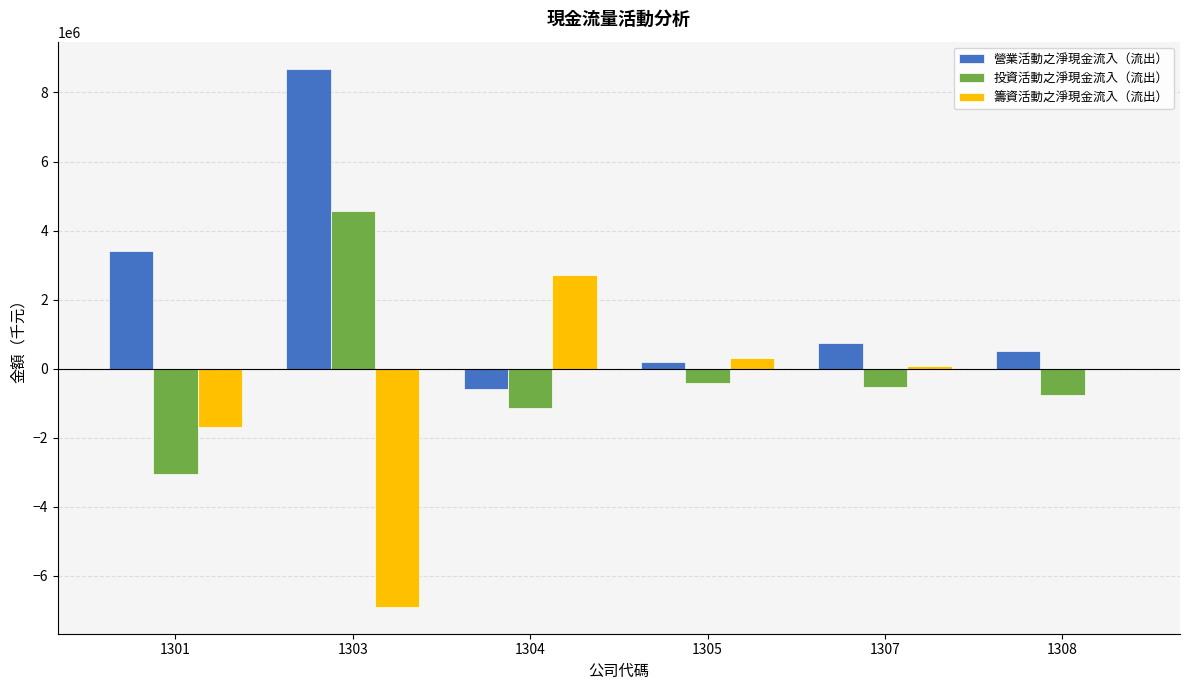

What is the sum of the 籌資活動之淨現金流入（流出） values at 1307 and 1308?

73763